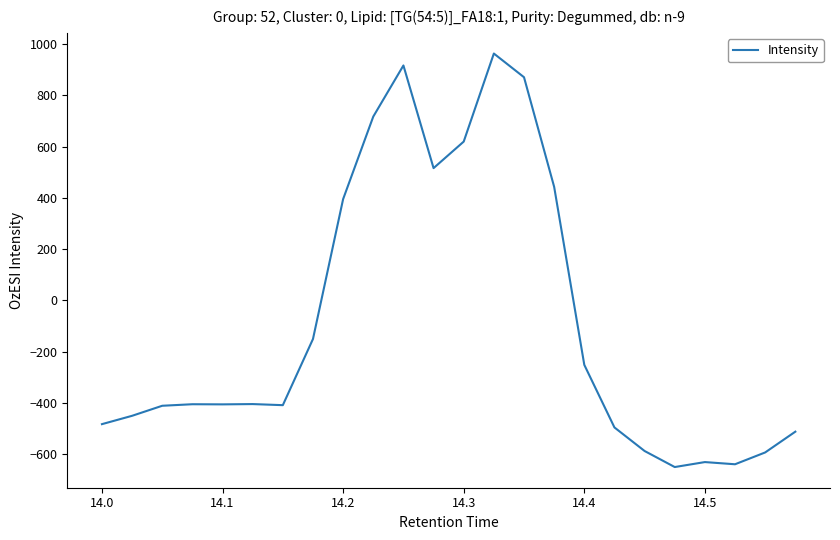

What is the smallest value displayed?

-649.2